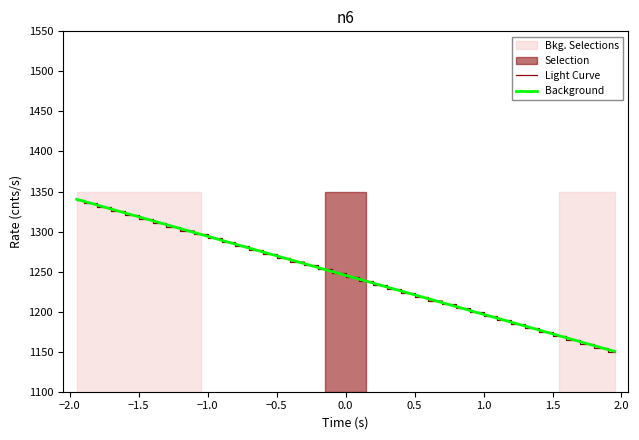

What is the difference between the second highest and second lowest values in the Light Curve series?

180.3